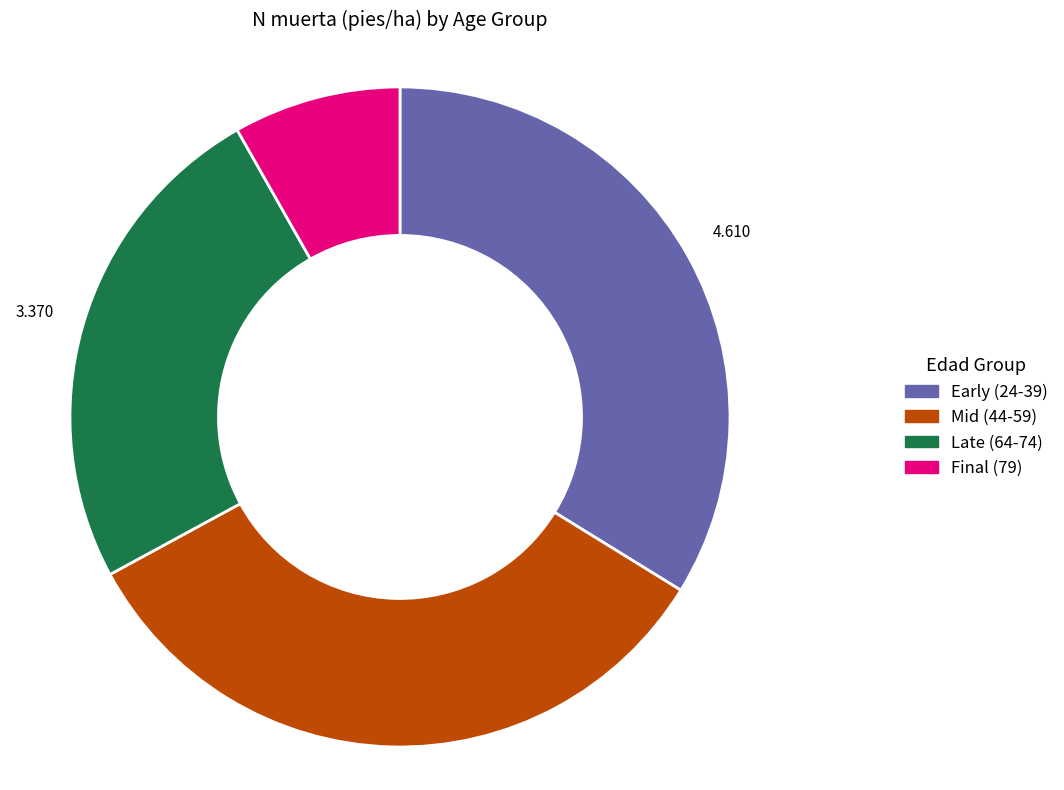

Does any single category account for the majority?

No